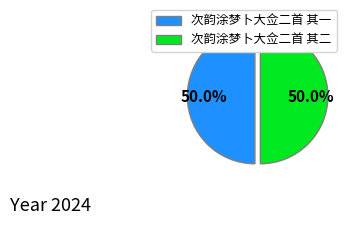

How many segments does this pie chart have?

2